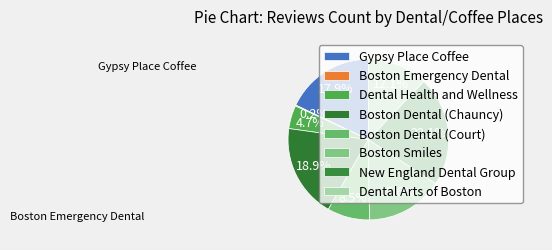

What is the total percentage of Dental Health and Wellness and Gypsy Place Coffee?

22.6%